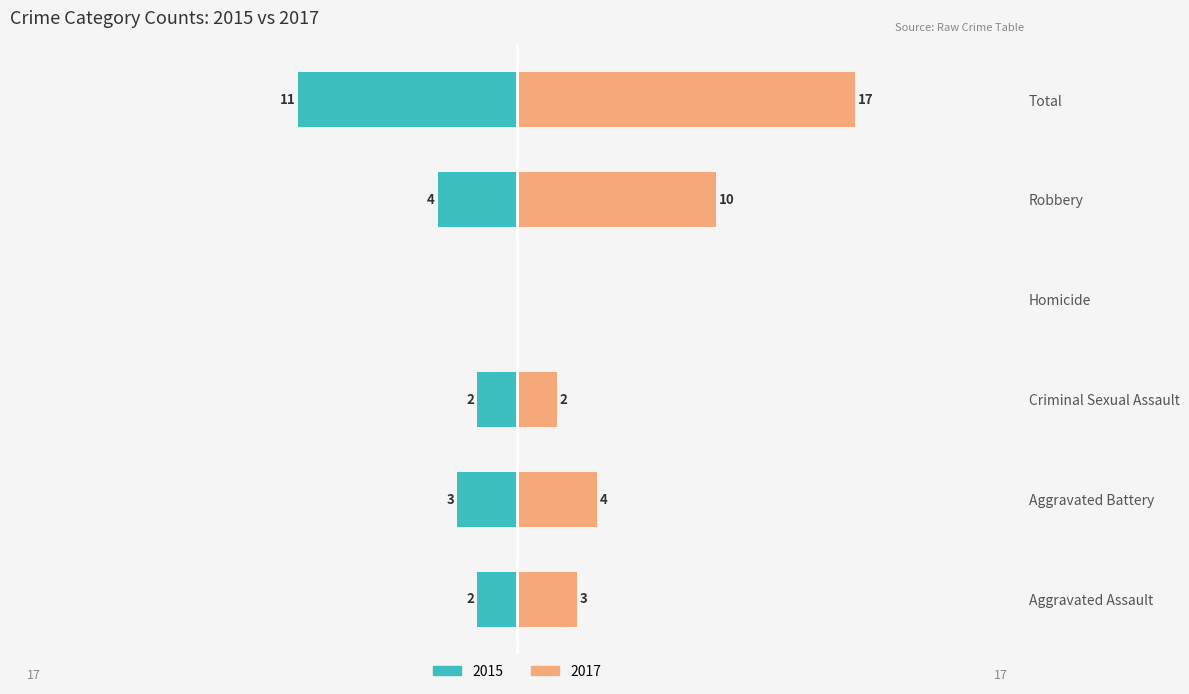

What position from the left is Aggravated Battery?

2